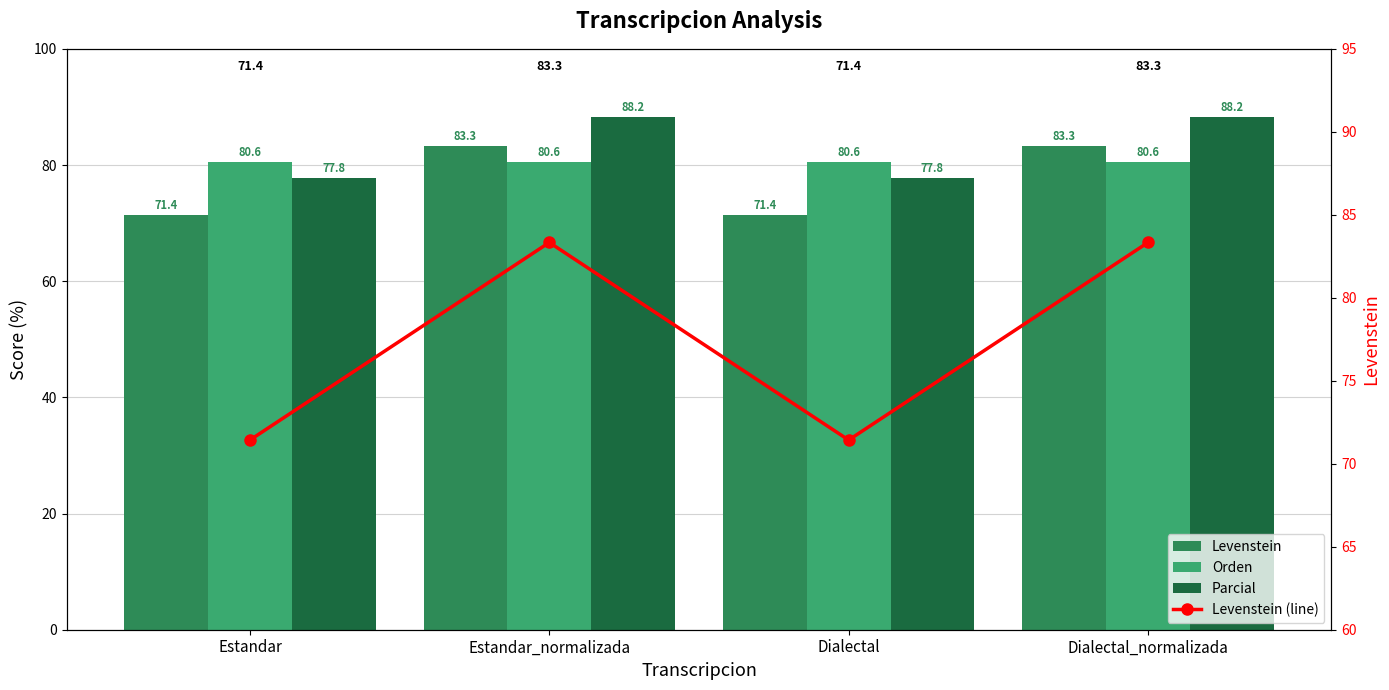

What is the total value across all series at Dialectal?

301.2